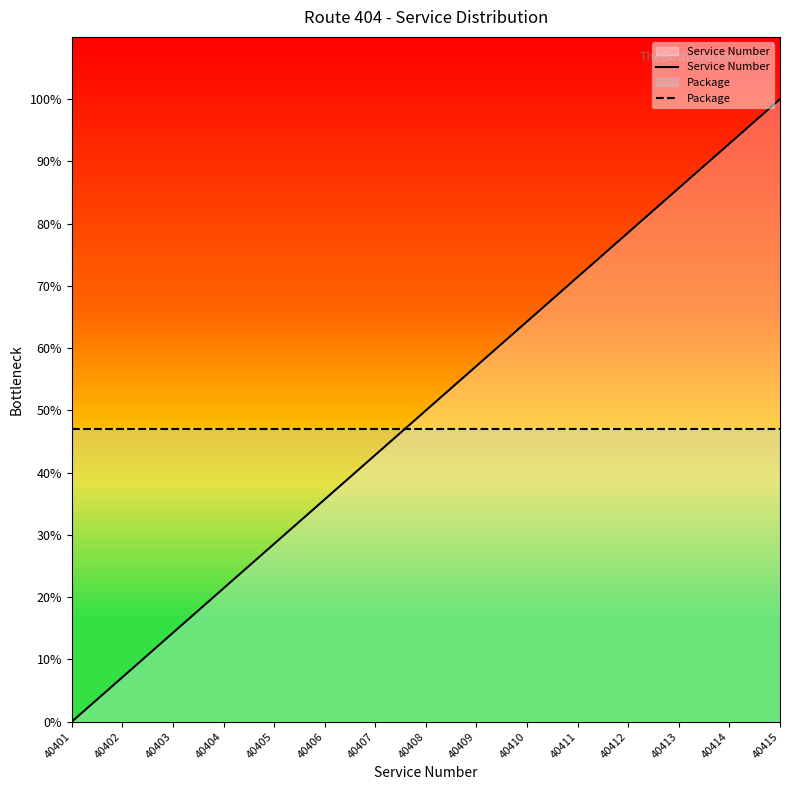

What is the value of the Service Number point at the 5th from the left?

28.6